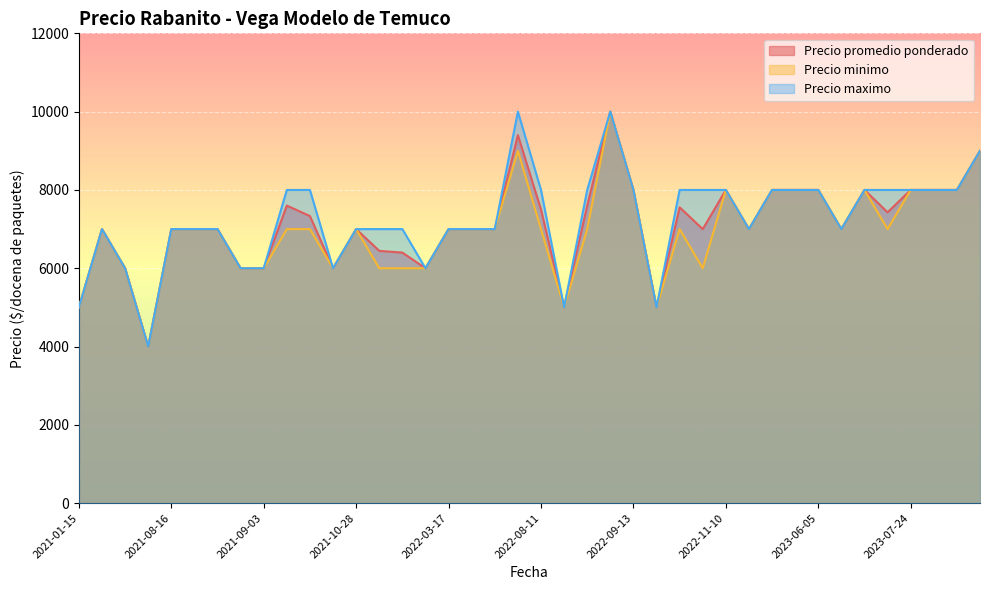

True or false: Precio promedio ponderado has more than 2 interior local peaks.

True